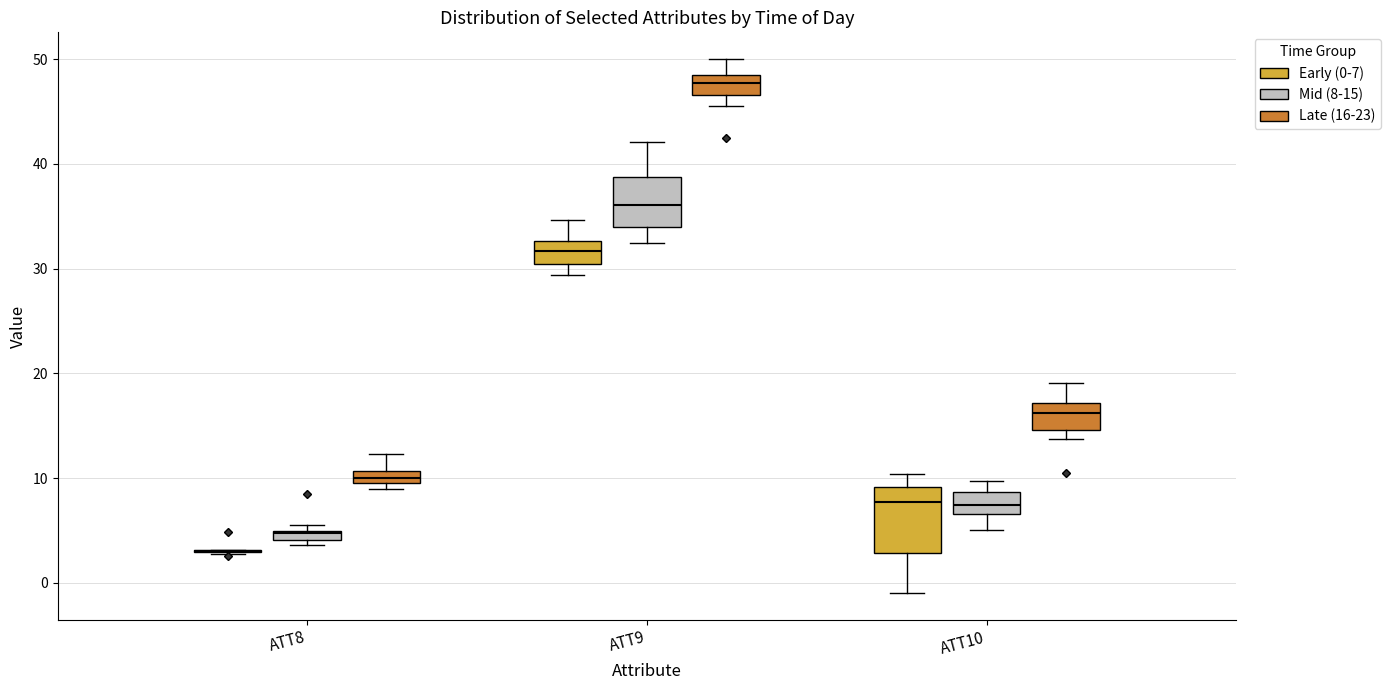

Comparing the boxes themselves (not the whiskers), which one is the tallest?

ATT10 (Early (0-7))